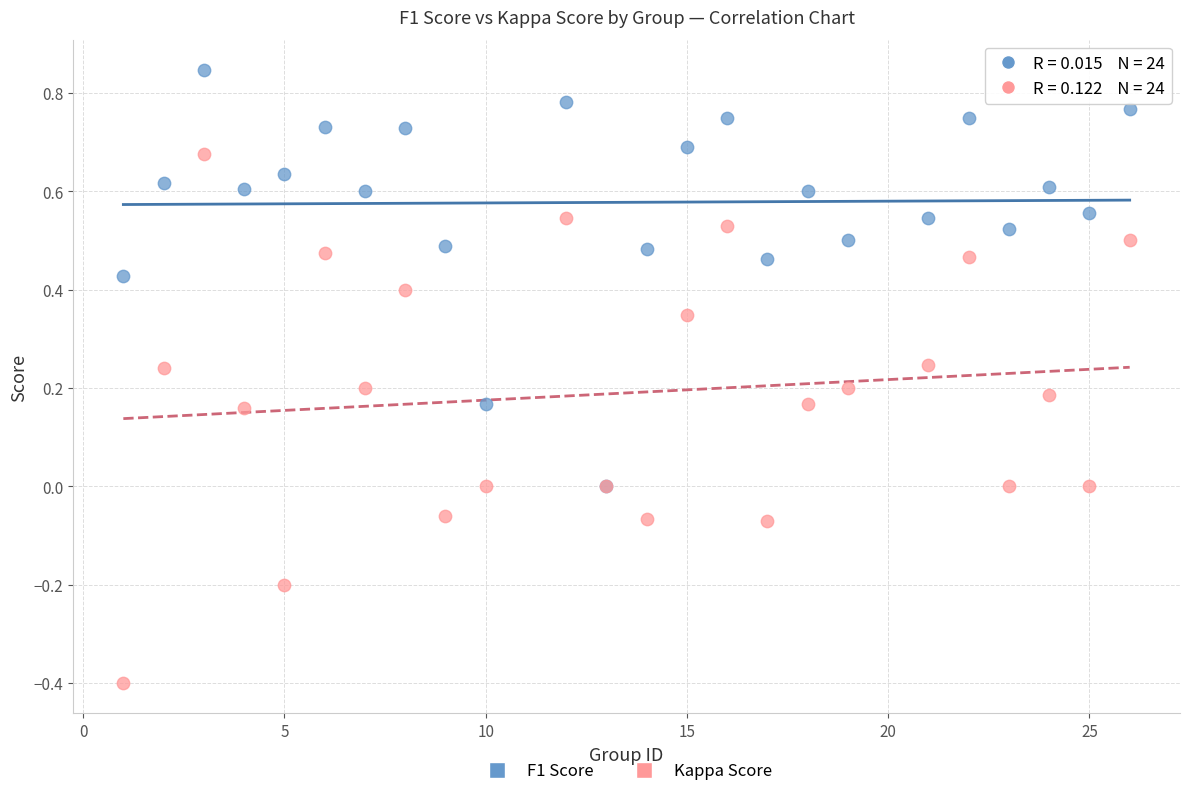

Which series contains the highest Y value?

F1 Score